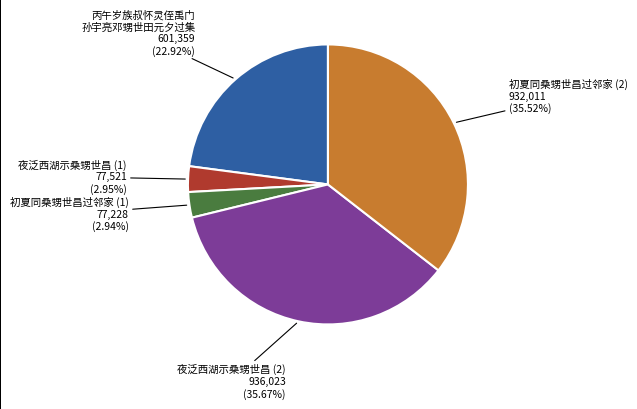

Is there a majority slice in this chart?

No